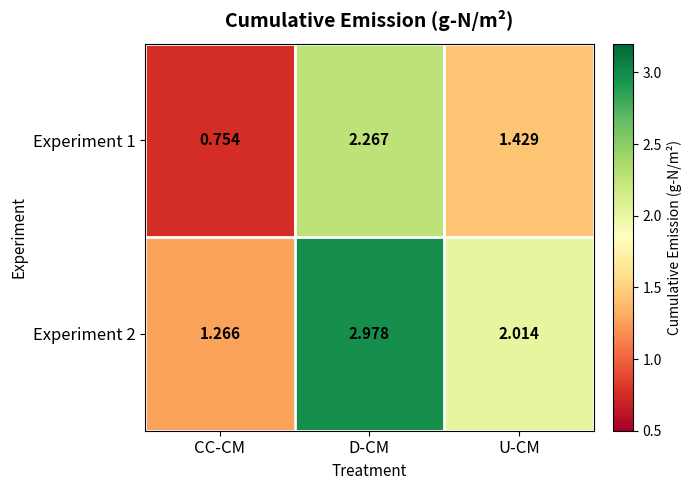

Where is Experiment 2 nearest to the value 2?

U-CM